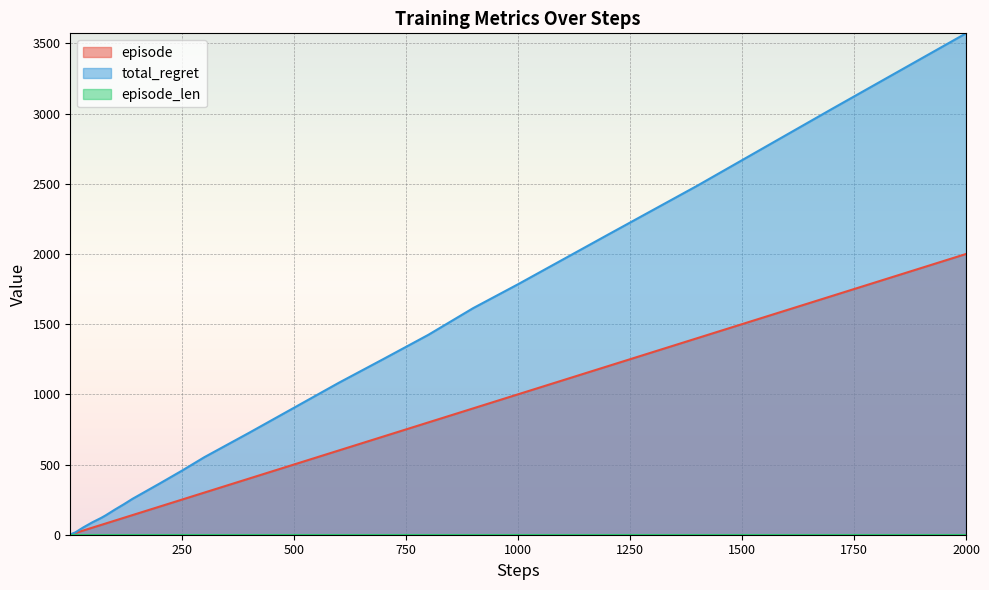

What is the greatest value displayed?

3572